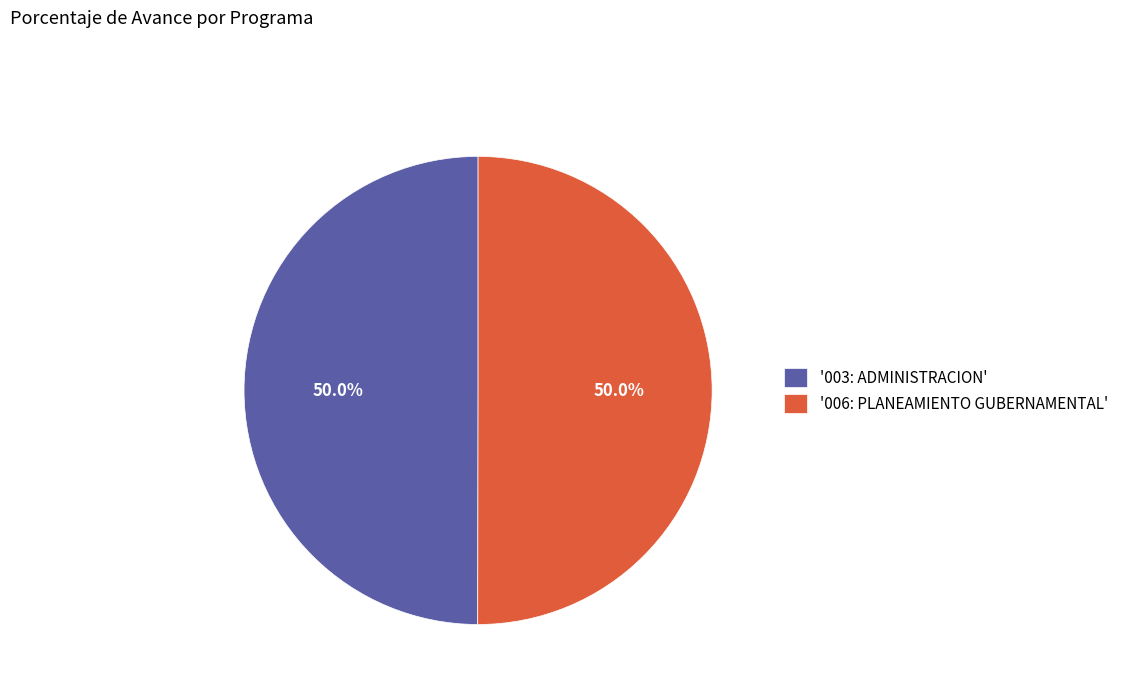

What is the ratio of the value at '006: PLANEAMIENTO GUBERNAMENTAL' to the value at '003: ADMINISTRACION'?

1.0